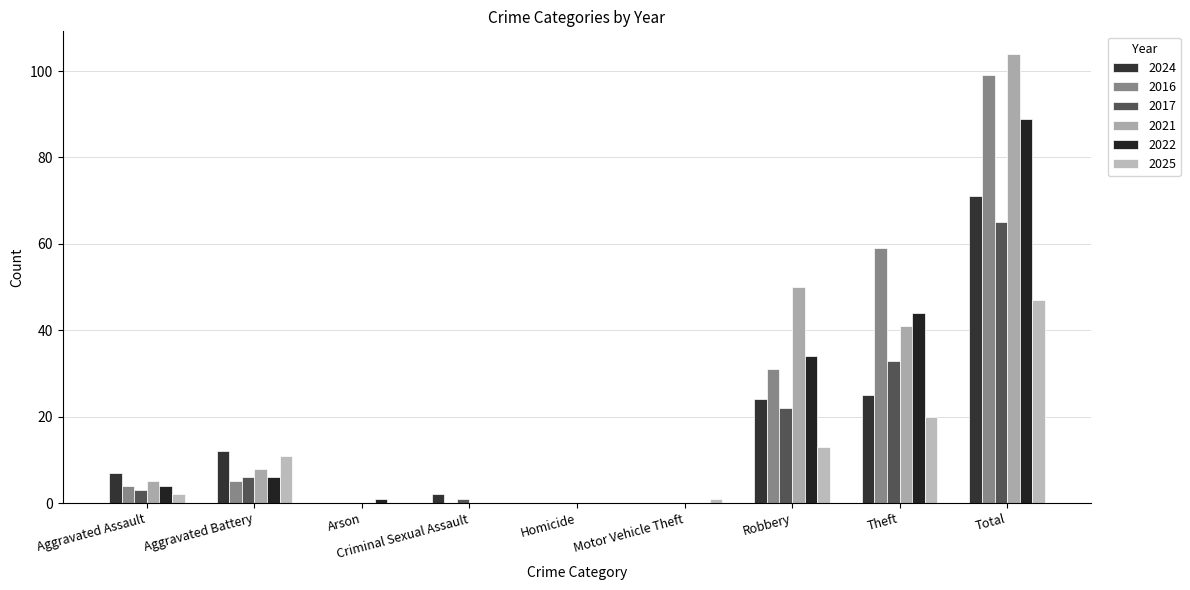

True or false: 2024 has a value of 3 at Criminal Sexual Assault.

False